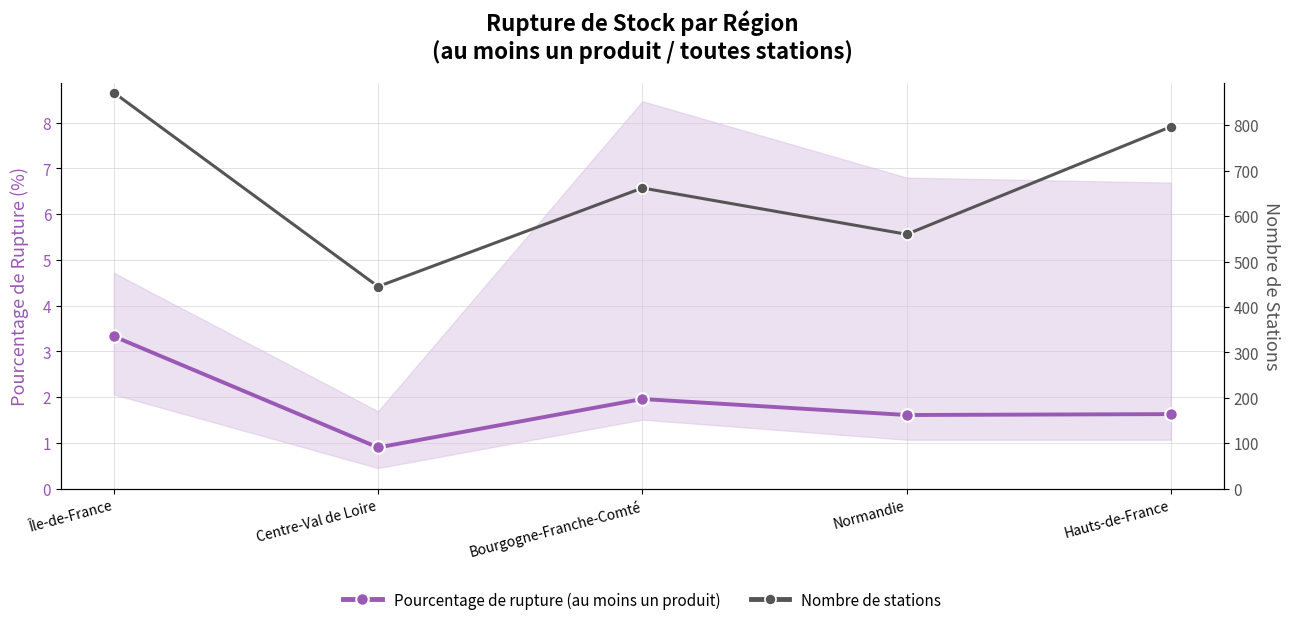

What is the label of the 5th point from the left?

Hauts-de-France